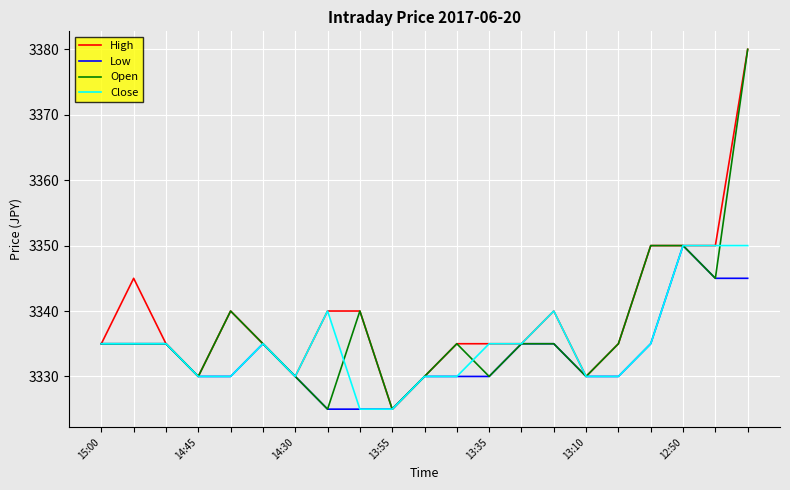

What is the minimum value shown in the chart?

3325